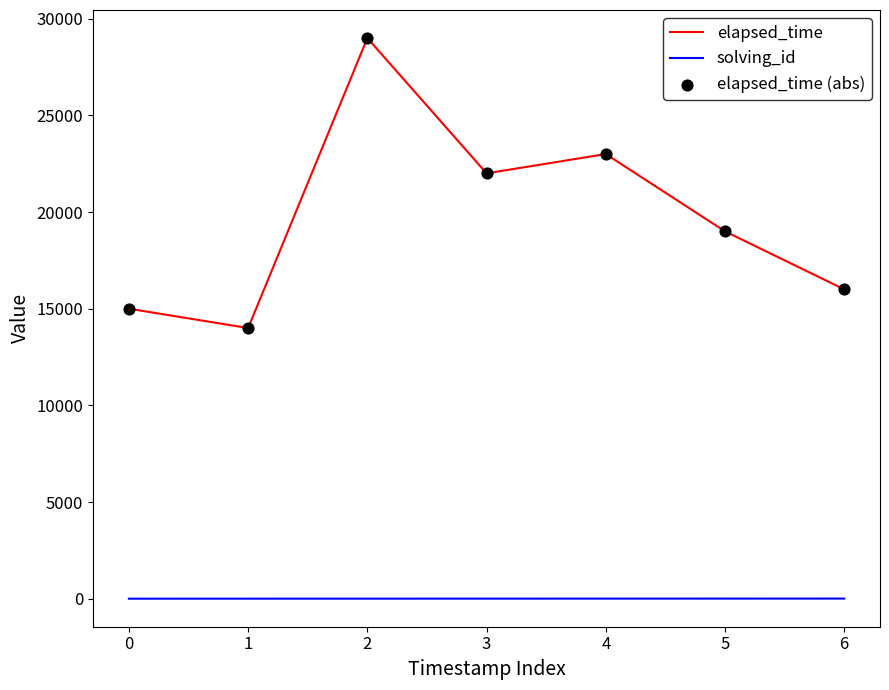

Which series has the largest range (max minus min)?

elapsed_time